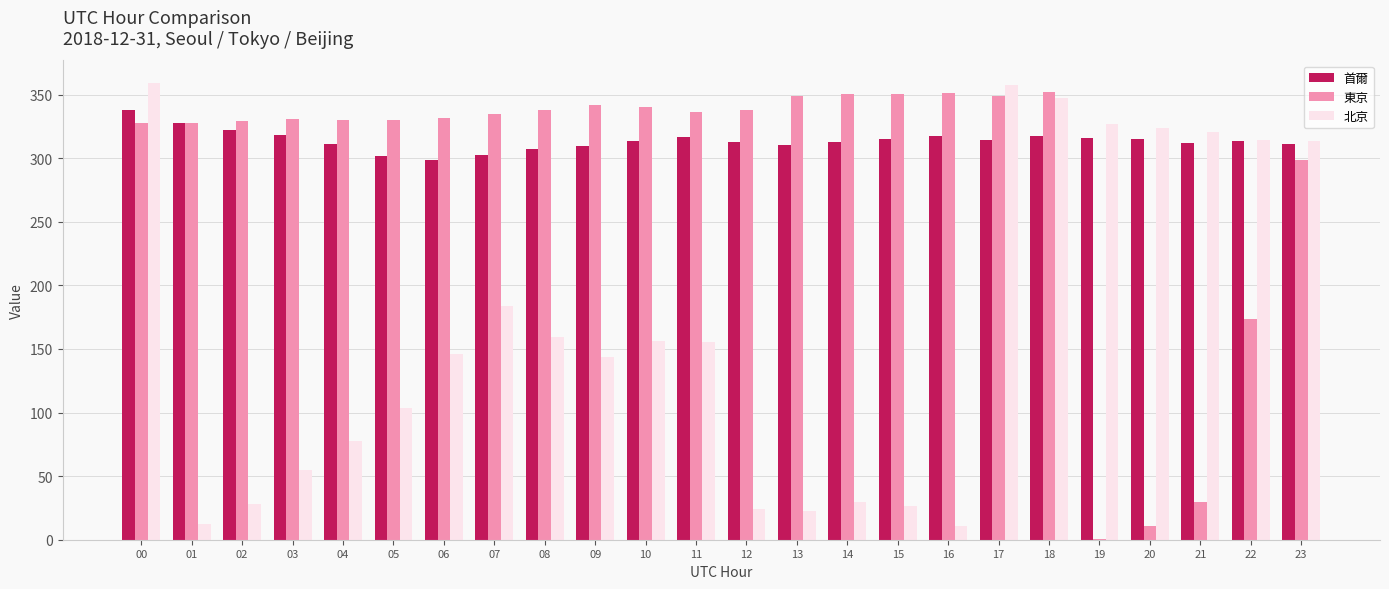

What is the sum of the 首爾 values at 22 and 06?

611.4